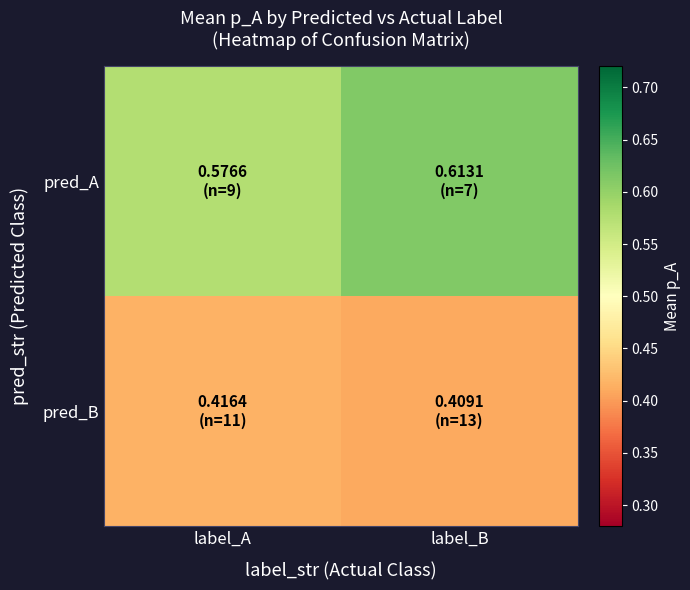

How many series are shown in this chart?

2